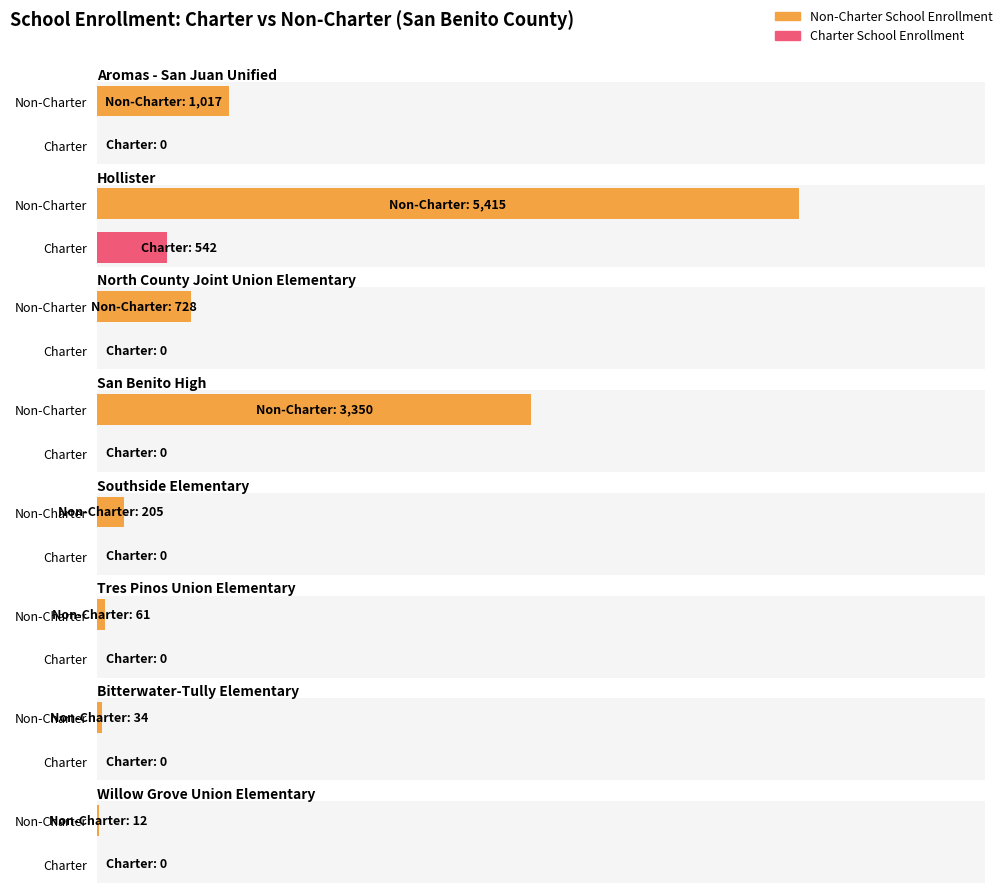

The Total Enrollment series shows 1017 at Aromas - San Juan Unified. True or false?

True